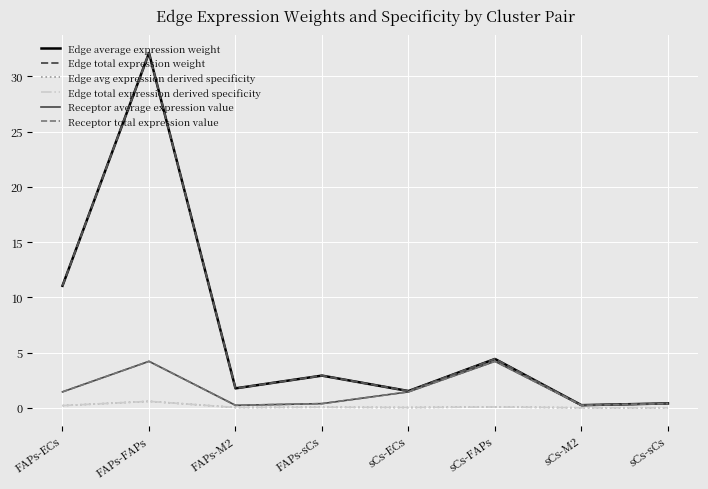

True or false: Edge average expression weight and Edge total expression derived specificity cross at least once.

False